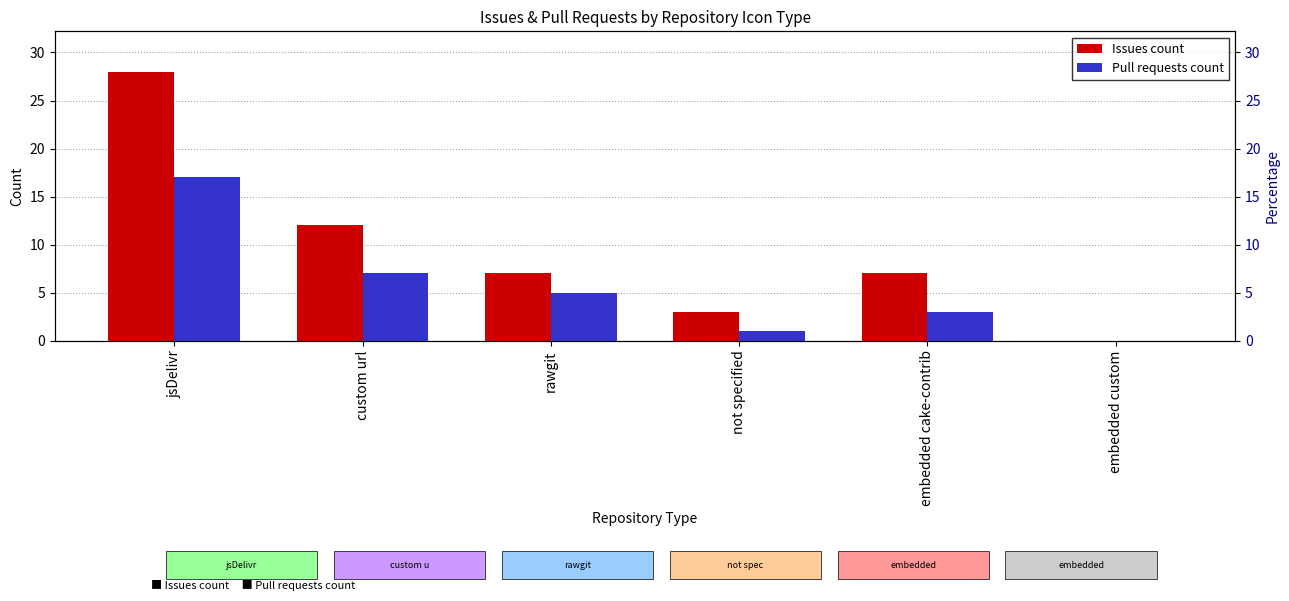

What is the difference between the second highest and second lowest values in the Issues count series?

9